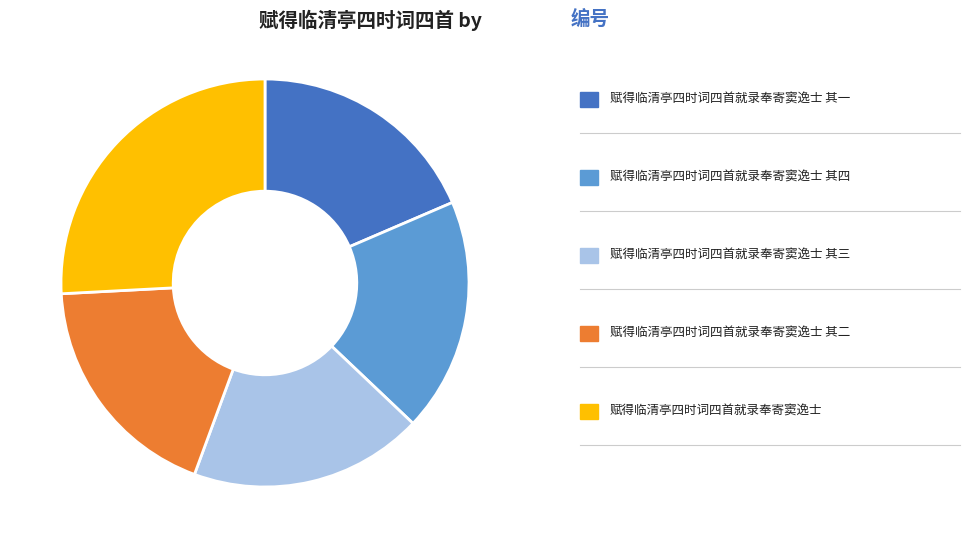

Is there any slice that represents more than half of the pie?

No